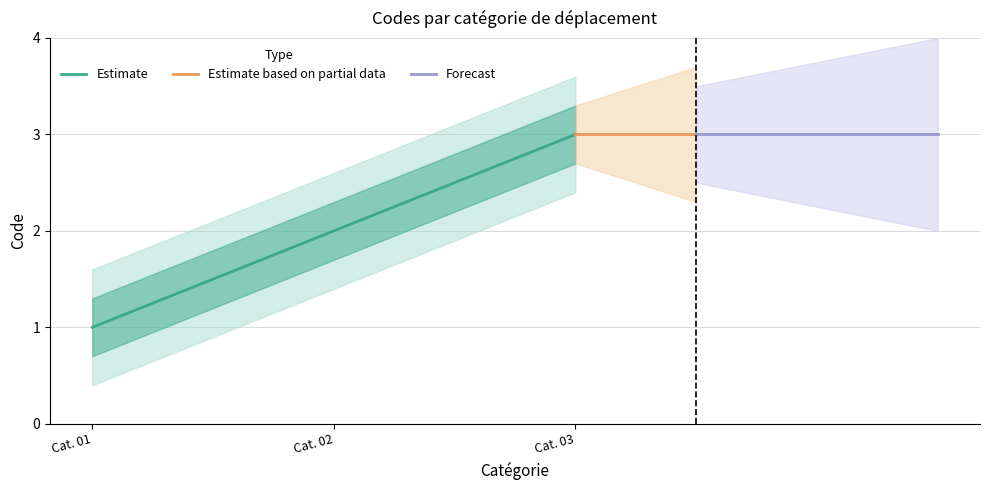

The Estimate series shows 1 at Cat. 01. True or false?

True